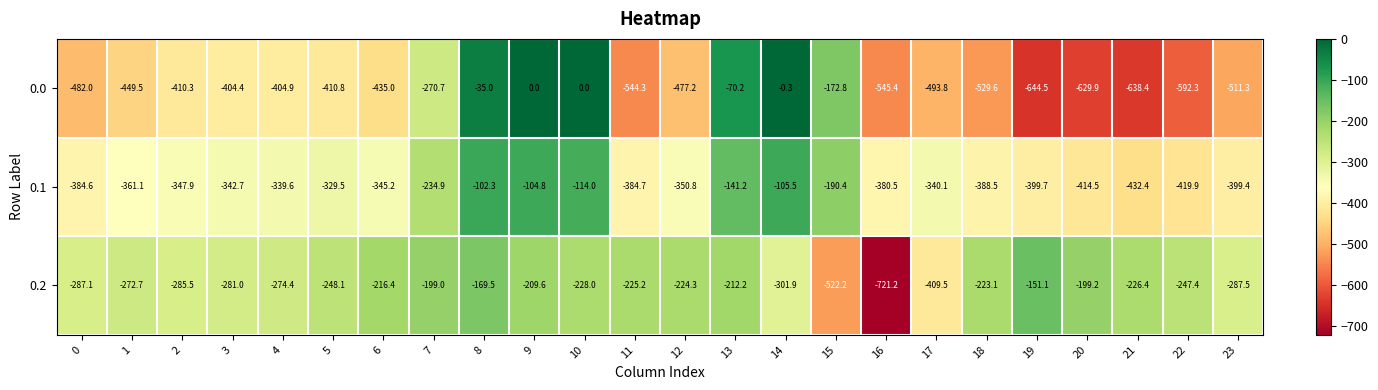

What is the sum of all 0.0 values?

-9152.6